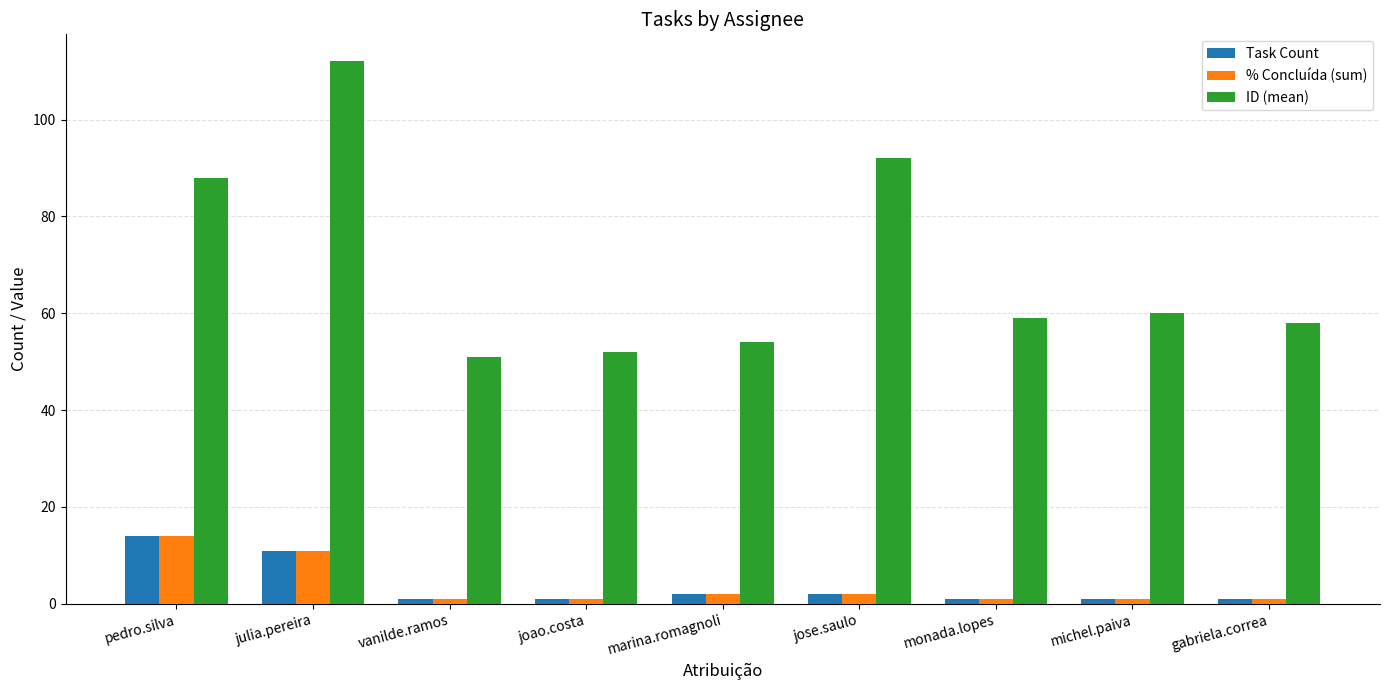

Reading left to right, extract all data points from this chart.

Task Count: 14	11	1	1	2	2	1	1	1
% Concluída (sum): 14	11	1	1	2	2	1	1	1
ID (mean): 88	112	51	52	54	92	59	60	58